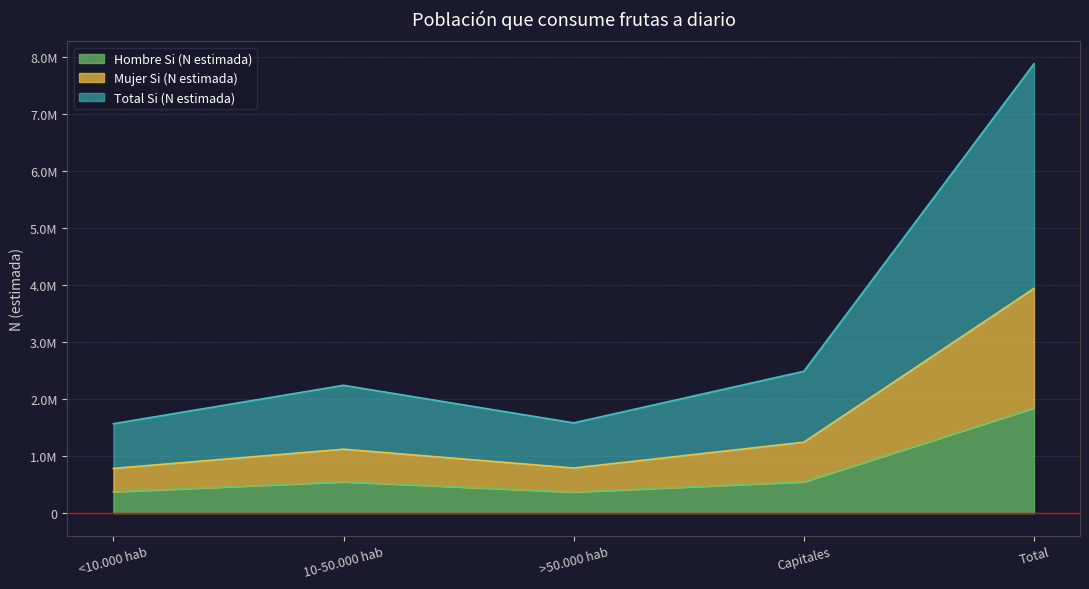

True or false: Mujer Si (N estimada) has more than 1 points higher than both neighbors.

False